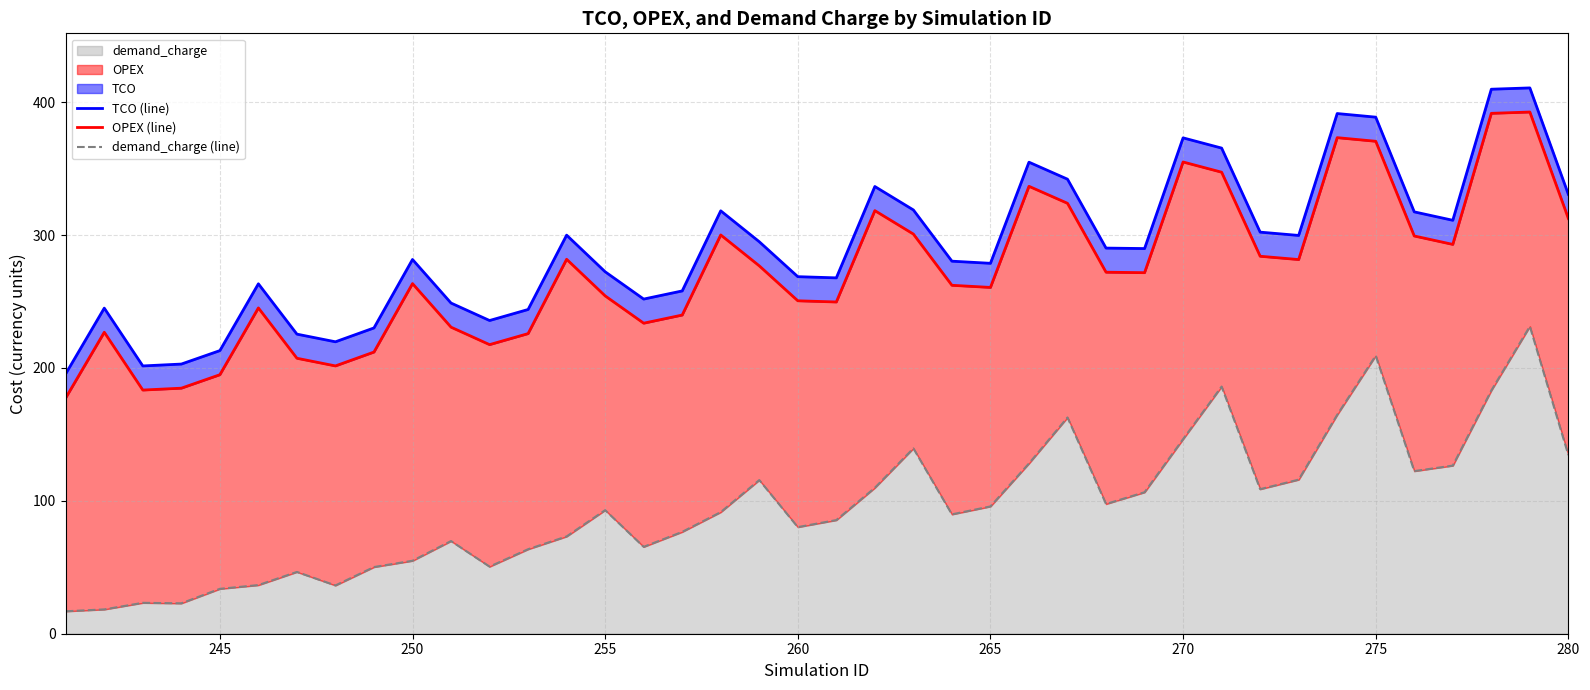

At how many categories does at least one series exceed 157?

40